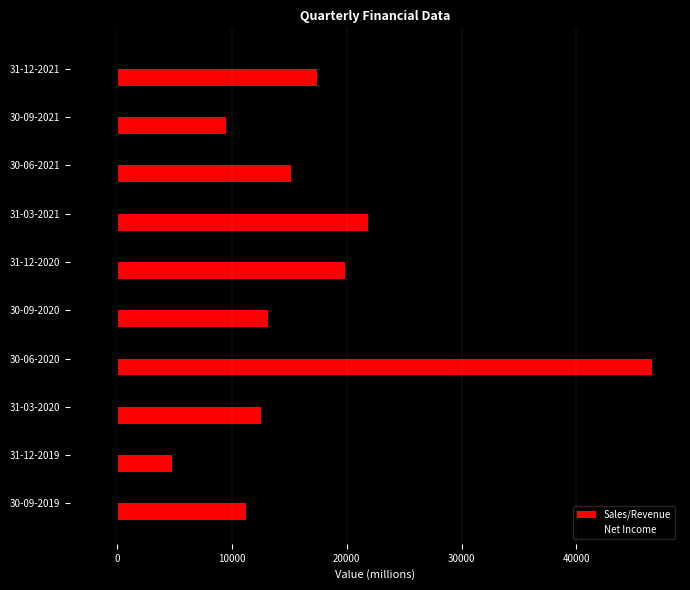

Is the value of Net Income at 31-12-2020 greater than the value of Sales/Revenue at 30-06-2020?

No